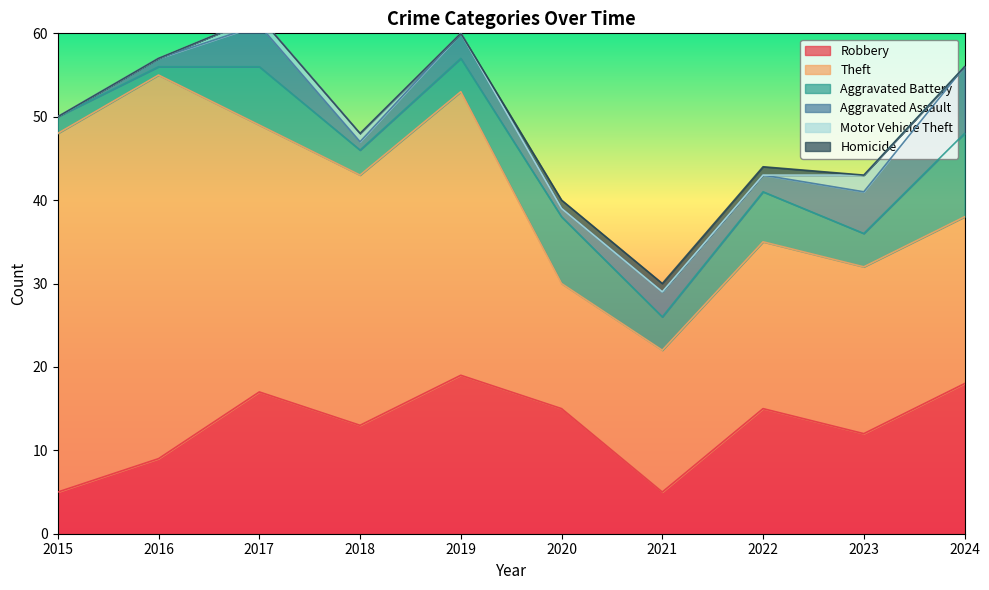

At 2022, list the series in order from smallest to largest.

Motor Vehicle Theft, Homicide, Aggravated Assault, Aggravated Battery, Robbery, Theft